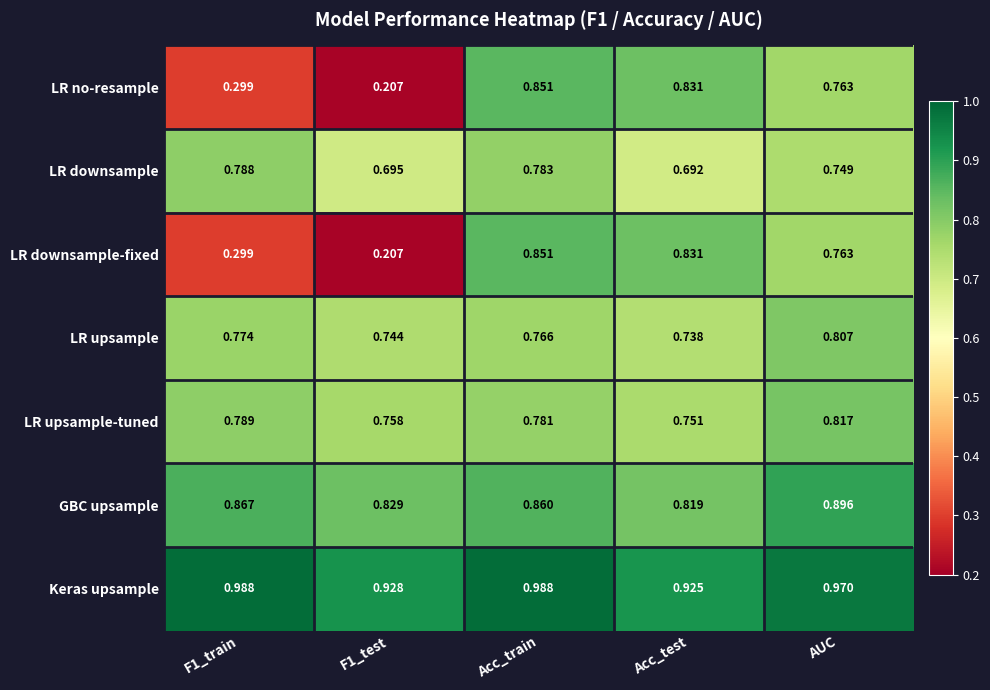

At which category is the sum across all series the highest?

Acc_train